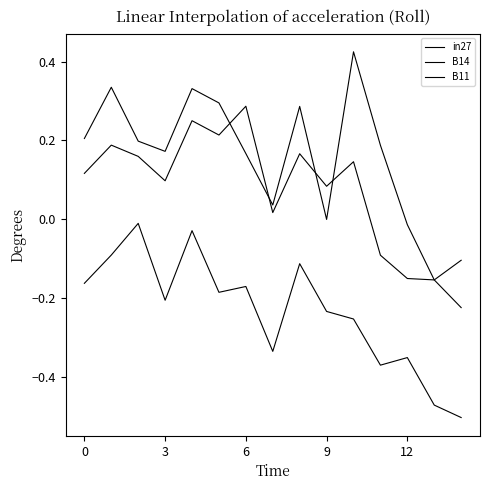

List the series in order of their peak value, lowest first.

in27, B11, B14